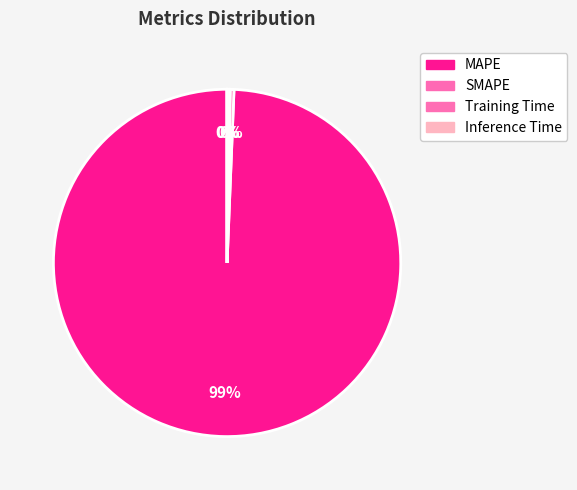

How much of the chart is everything except MAPE?

0.6%